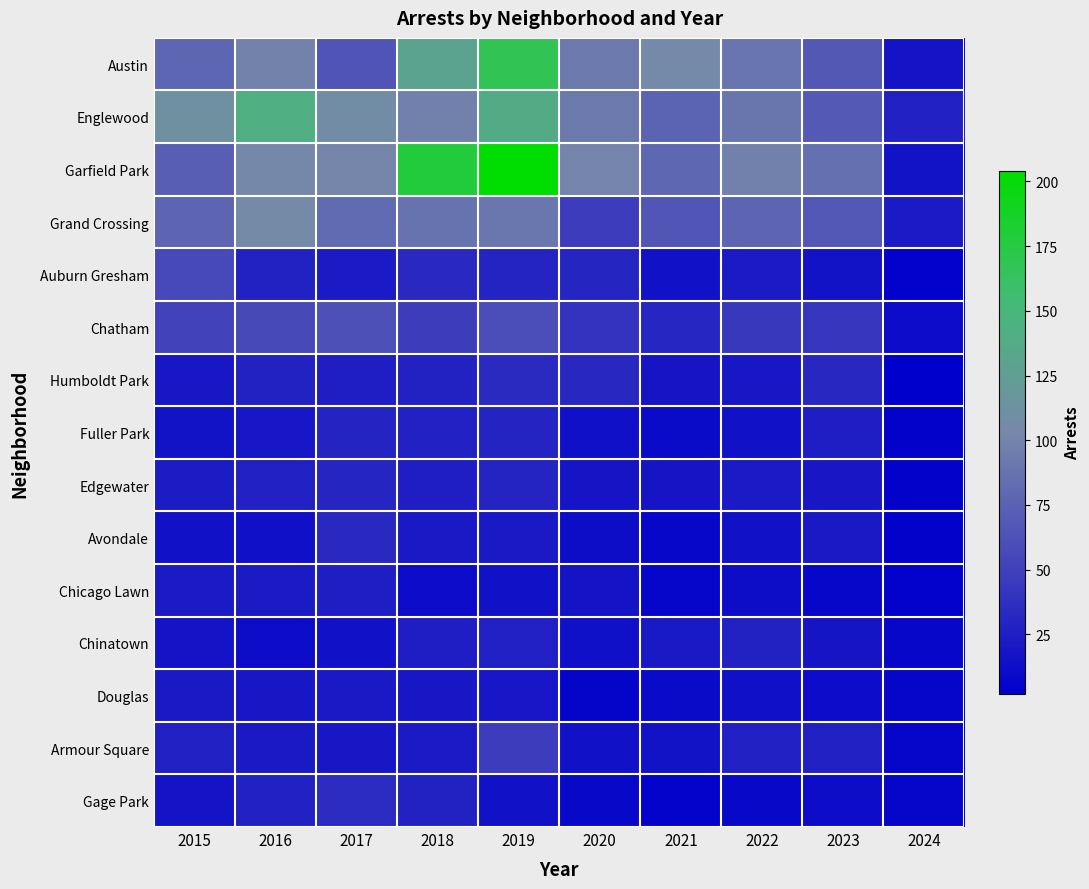

Which category has the highest value across all series?

2019